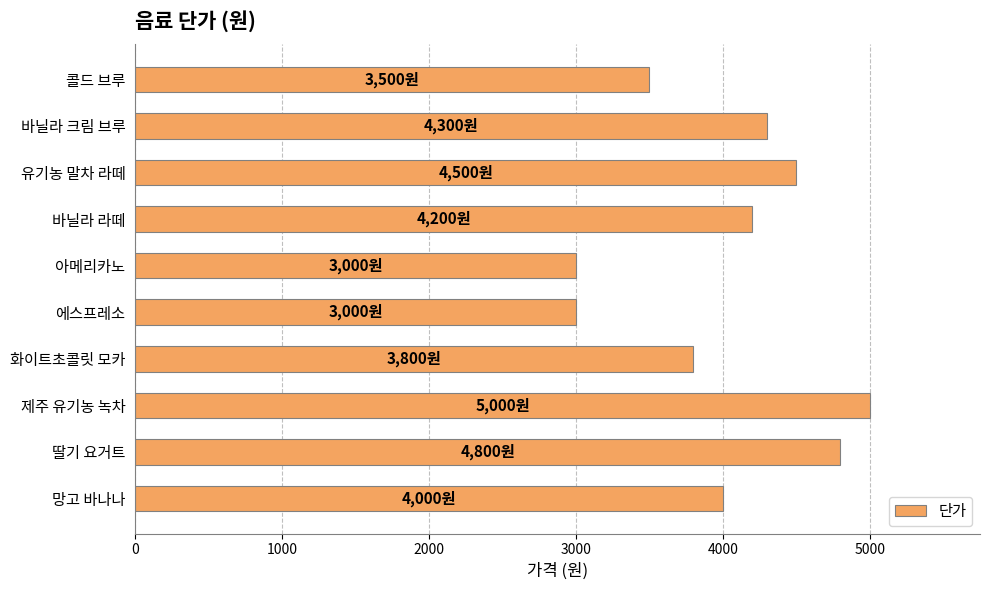

The chart shows a value of 3800 at 화이트초콜릿 모카. True or false?

True